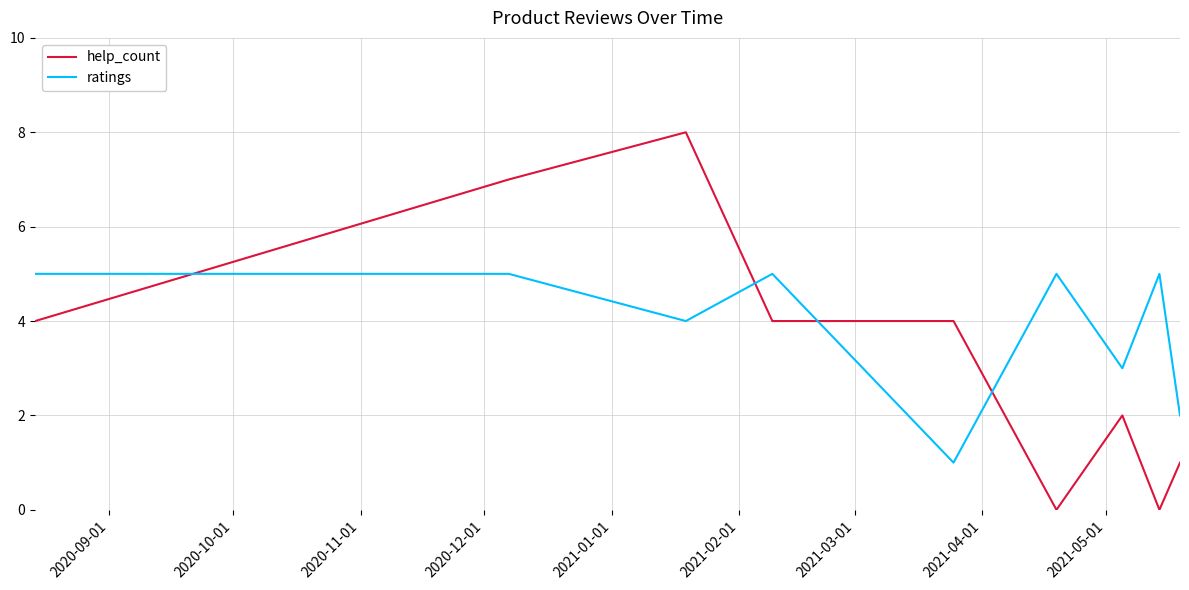

Which series has the widest spread of values?

help_count